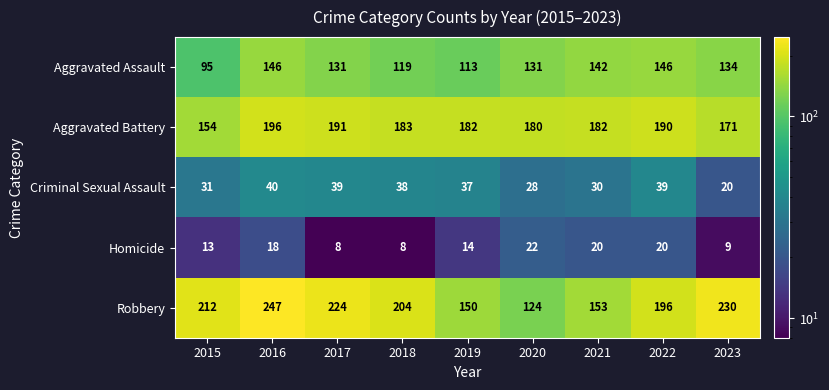

List the series in order of their peak value, lowest first.

Homicide, Criminal Sexual Assault, Aggravated Assault, Aggravated Battery, Robbery